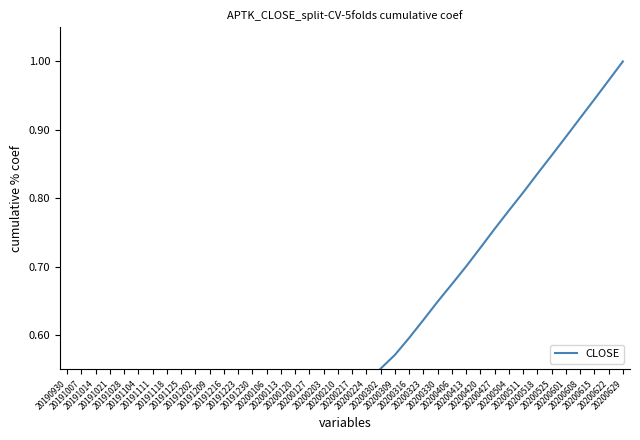

What is the greatest value displayed?

1.0